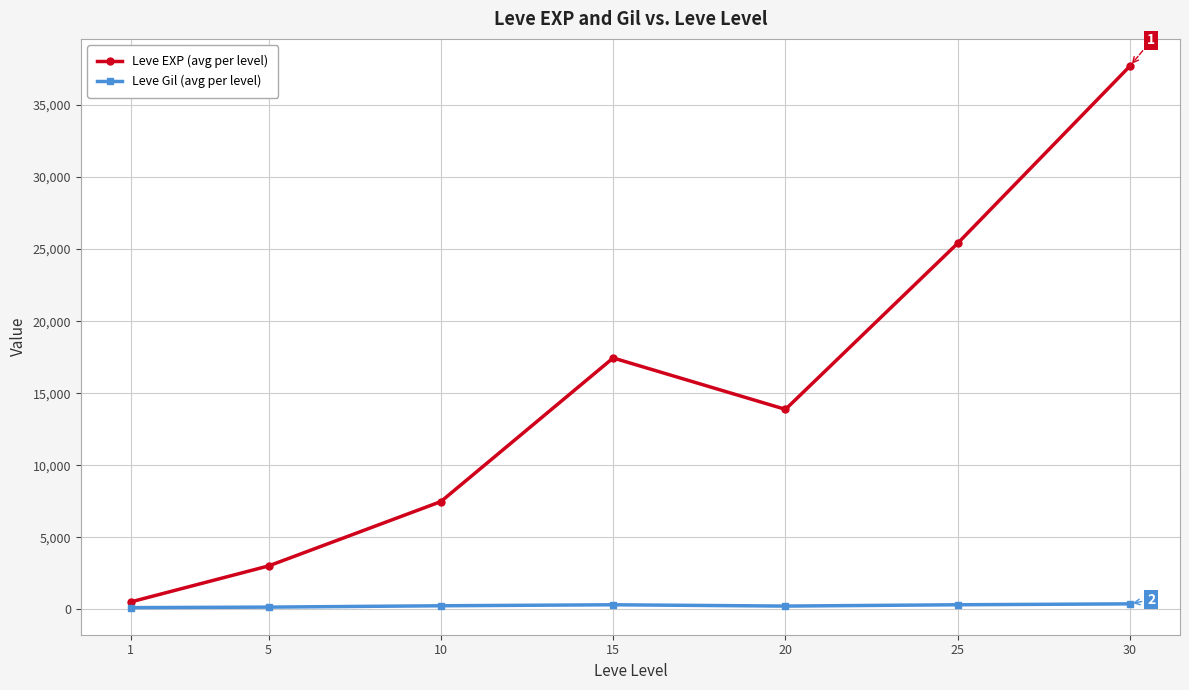

What is the maximum value shown in the chart?

37715.0